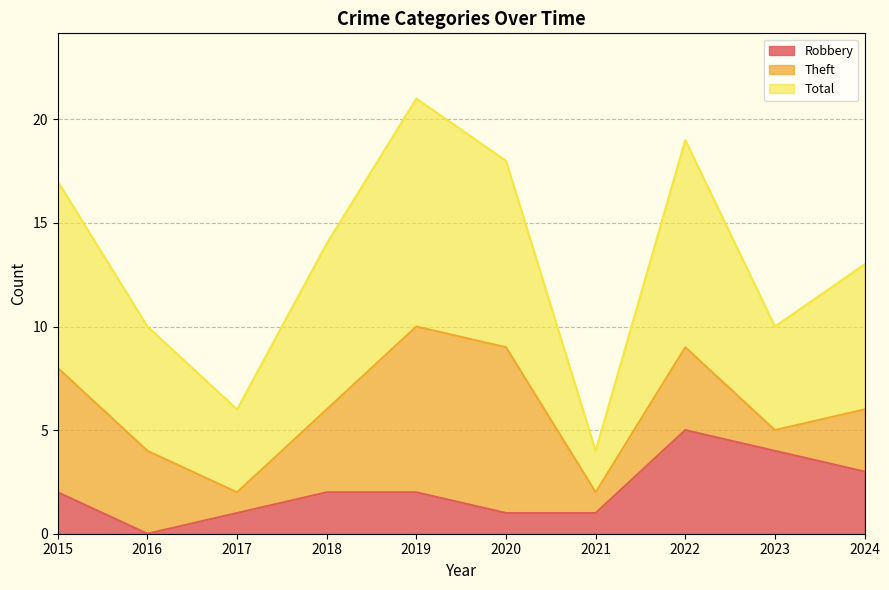

Does the chart have visible grid lines?

Yes